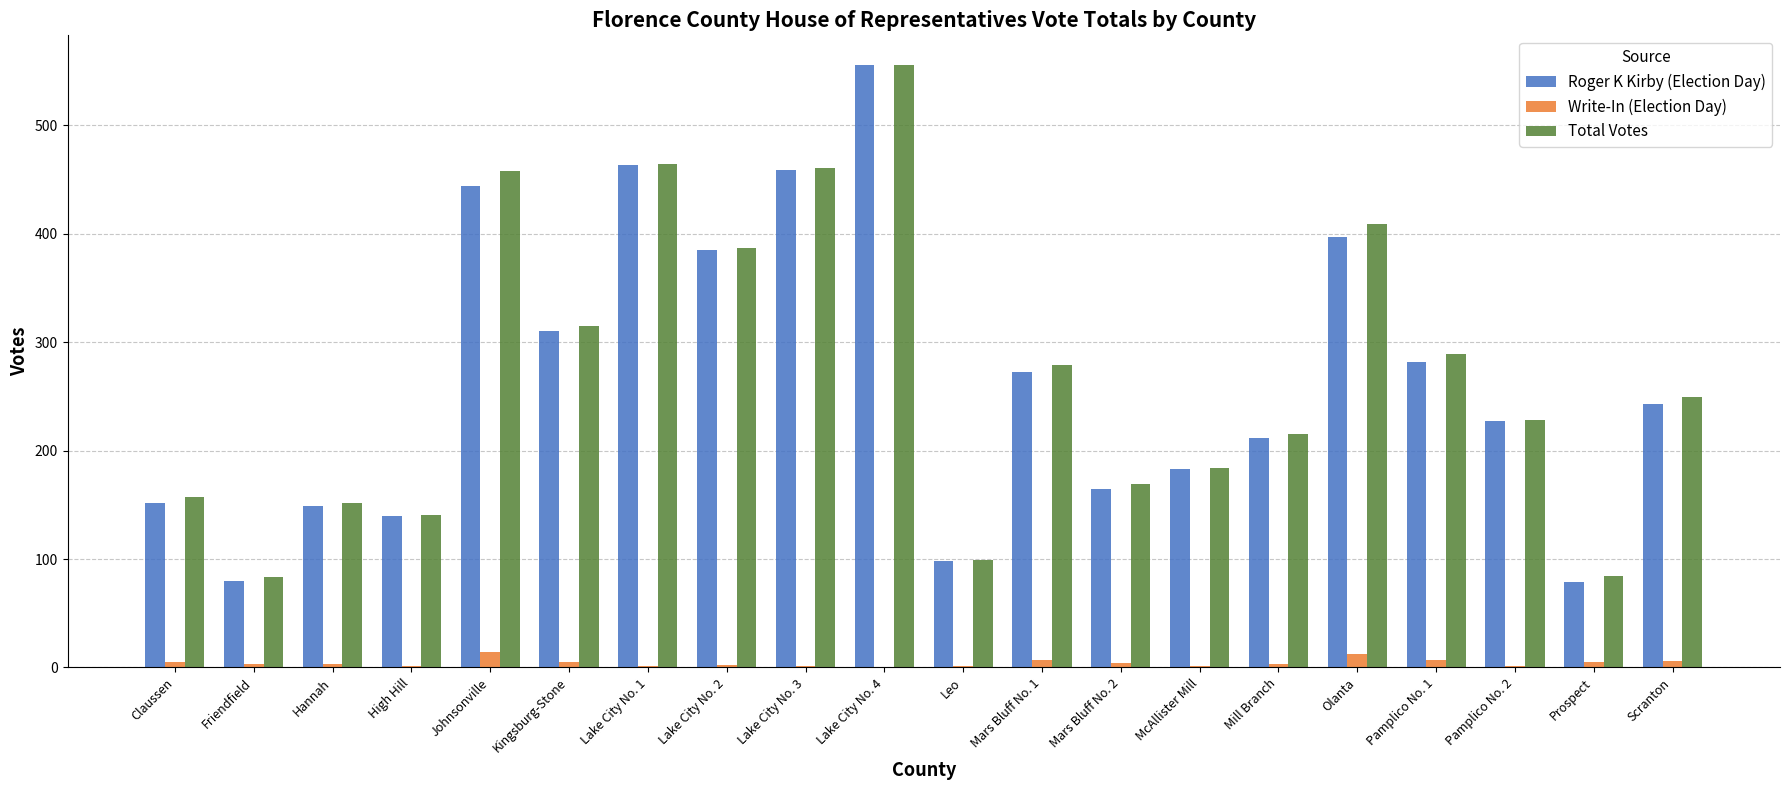

What is the highest value of the Write-In (Election Day) series?

14